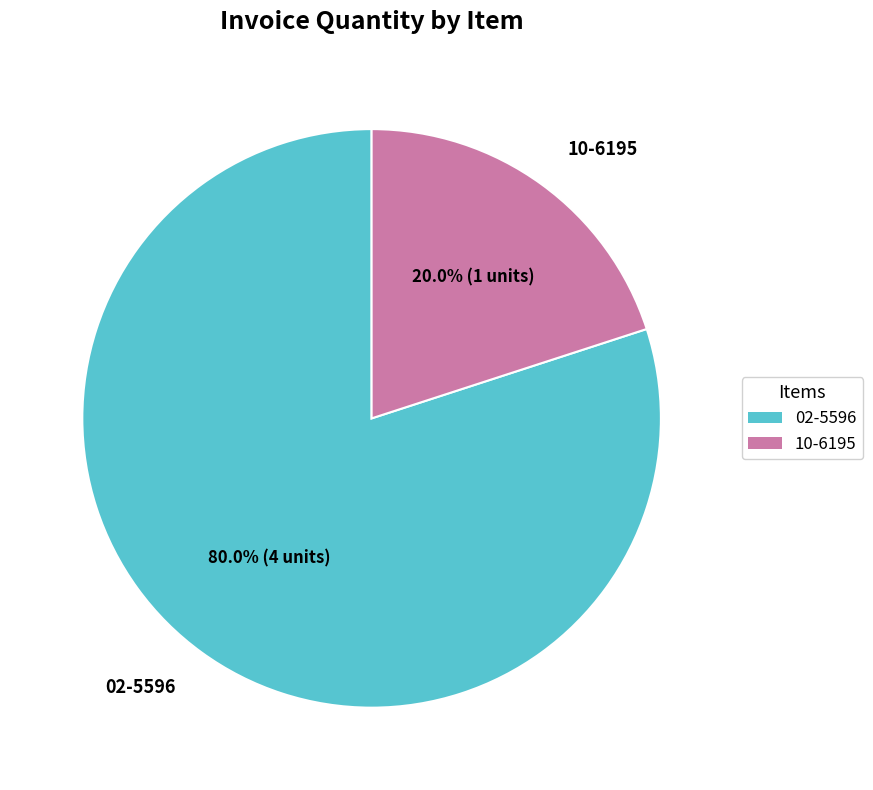

True or false: 02-5596 accounts for 69% of the total.

False